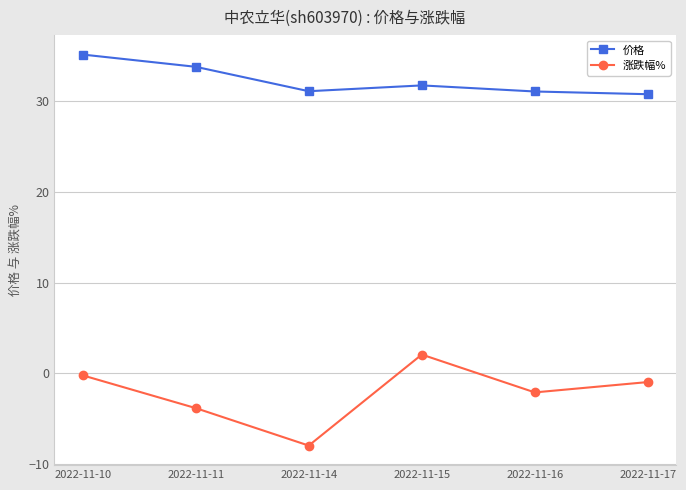

True or false: 涨跌幅% and 价格 intersect in this chart.

False